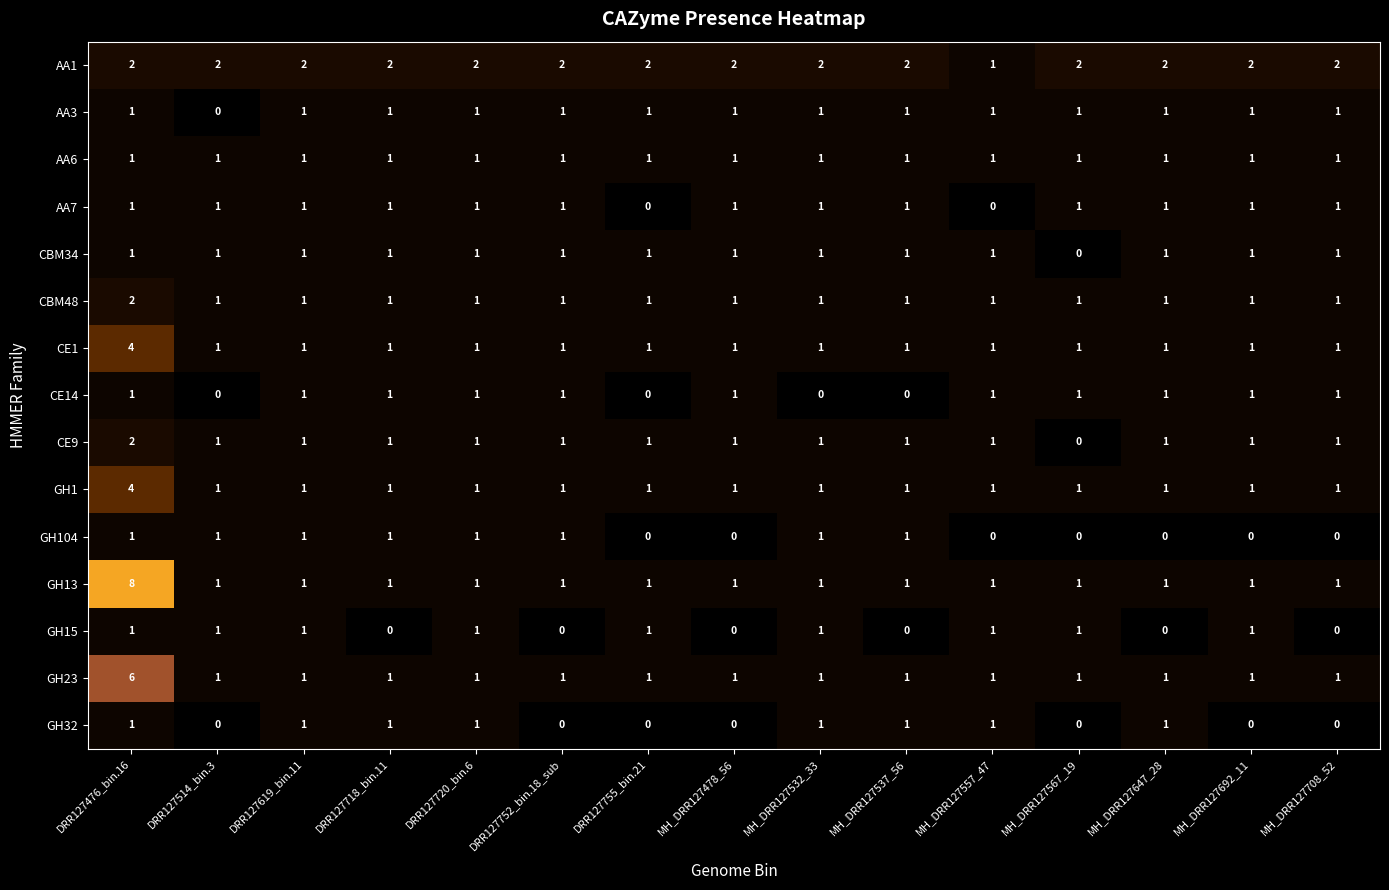

The CE9 series shows 1 at MH_DRR127708_52. True or false?

True